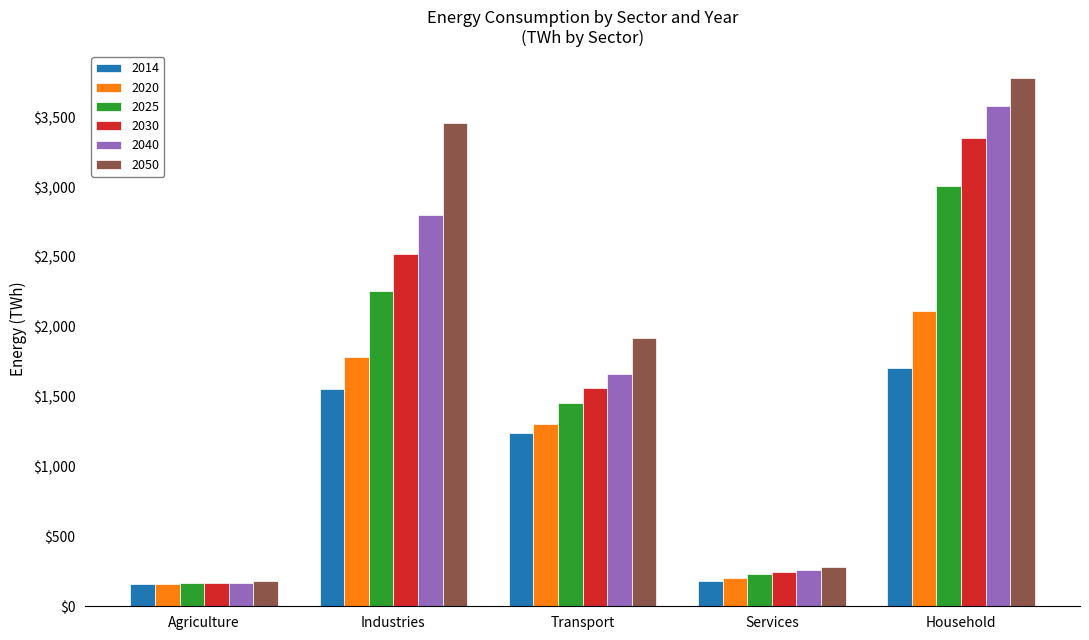

Is it true that 2050 equals 3456.3 at Industries?

True